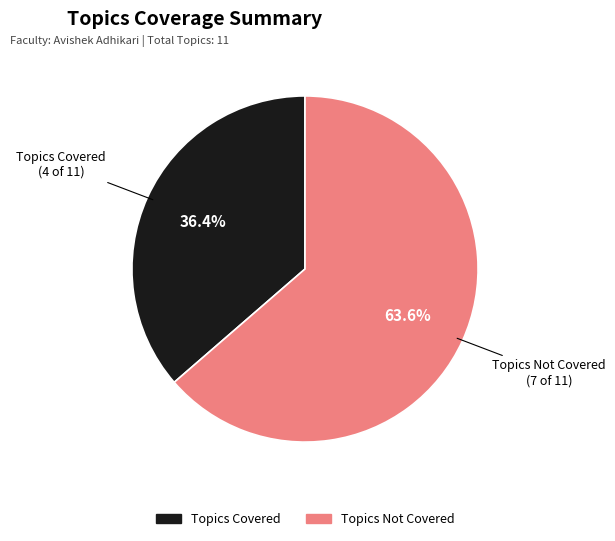

Rank the categories by value from highest to lowest.

Topics Not Covered, Topics Covered